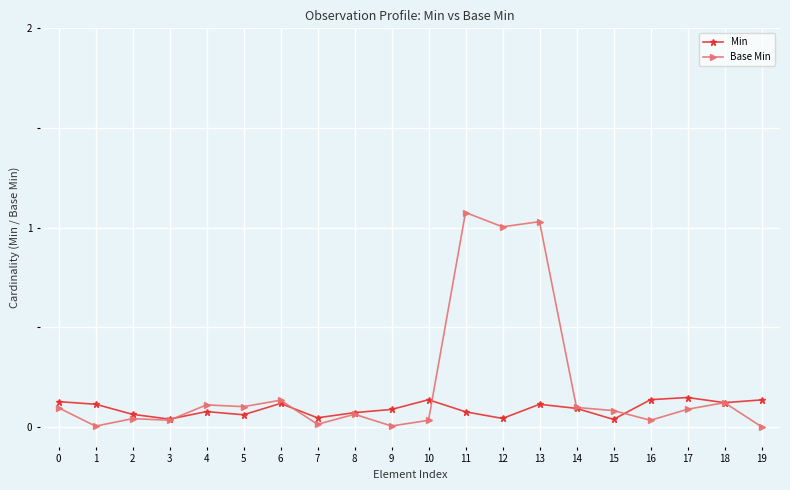

Which category has the lowest value across all series?

19